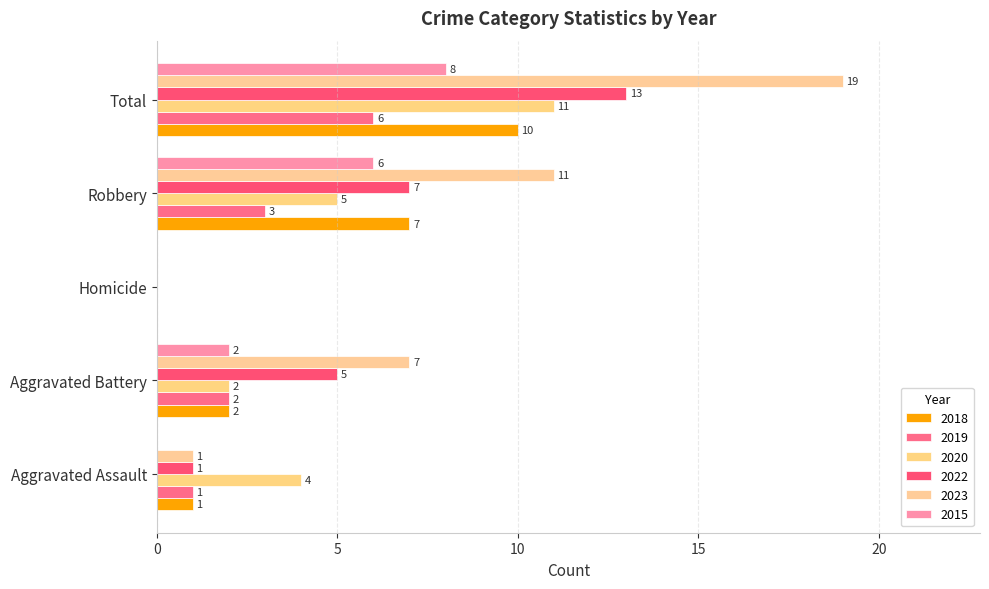

Count the number of categories in the chart.

5